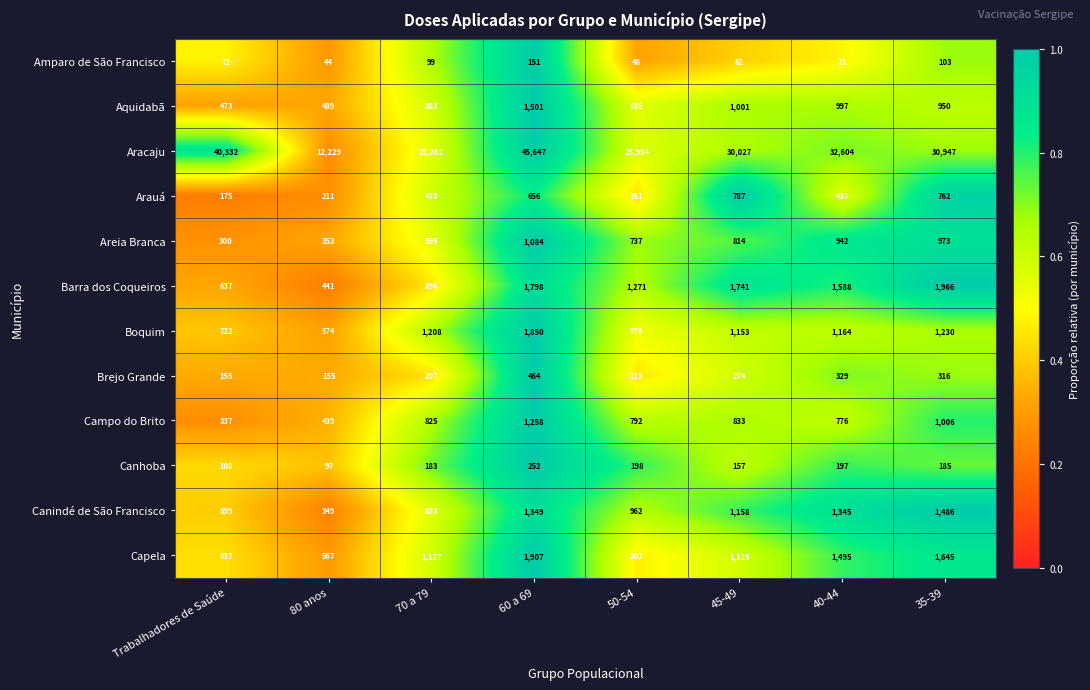

What value does the Arauá series have at 35-39?

762